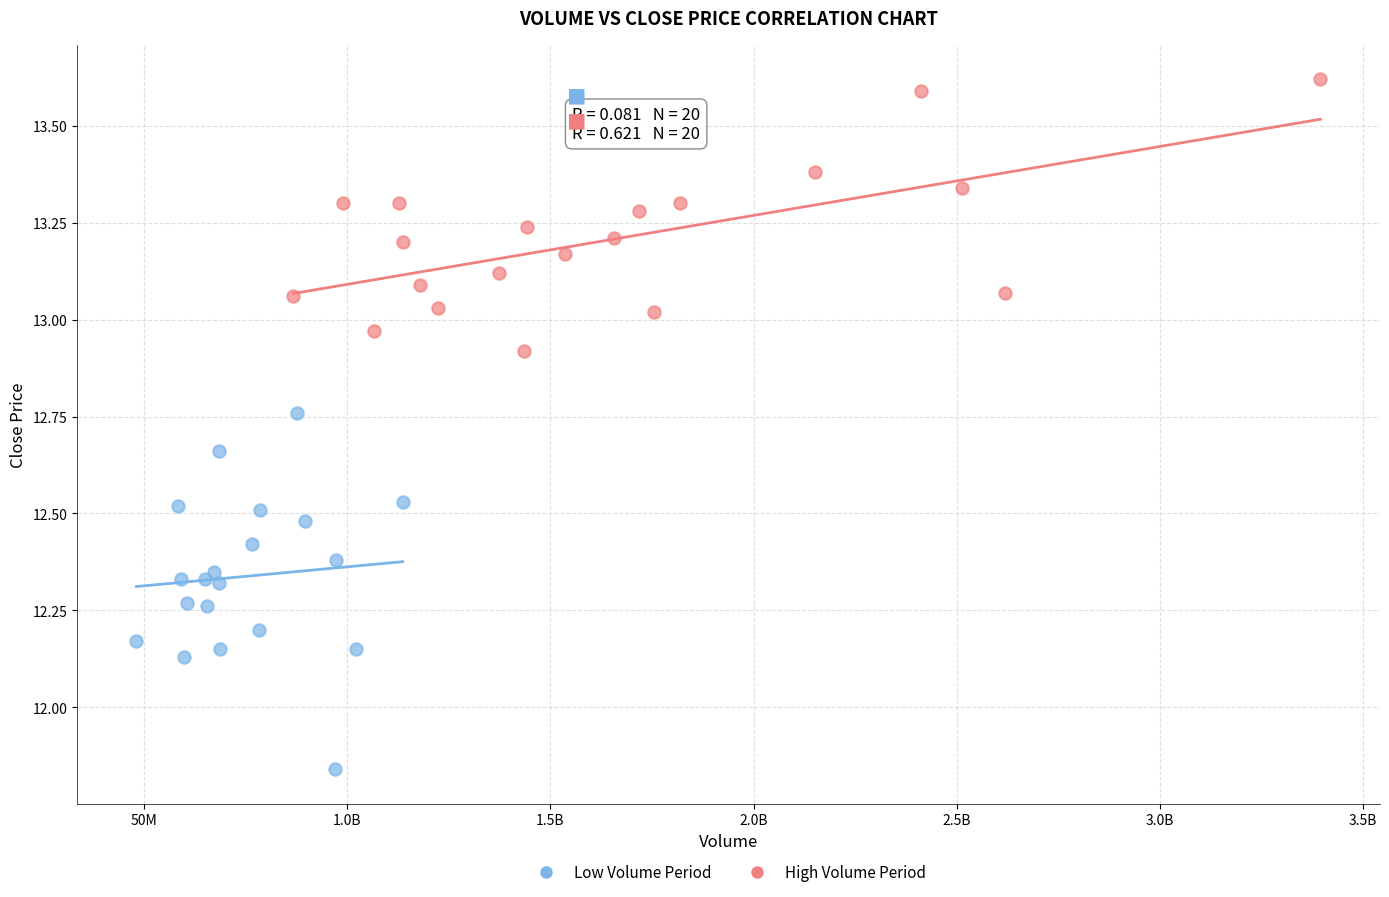

Which series has the largest Y range (max minus min)?

Low Volume Period